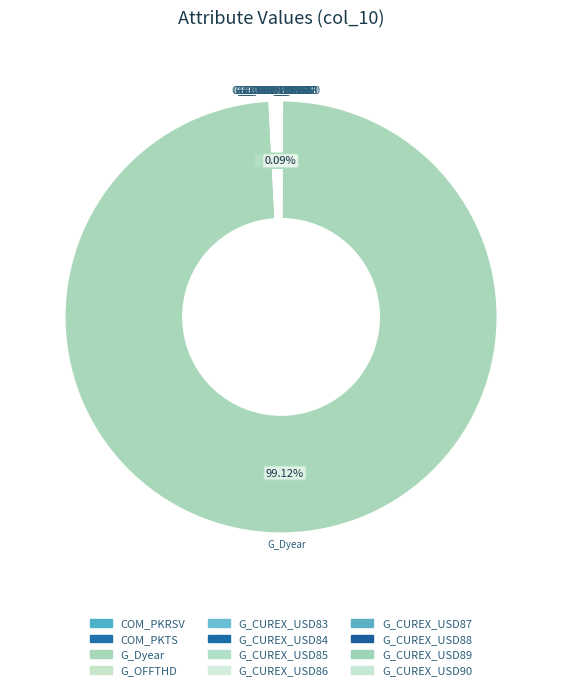

How many slices are in this pie chart?

12